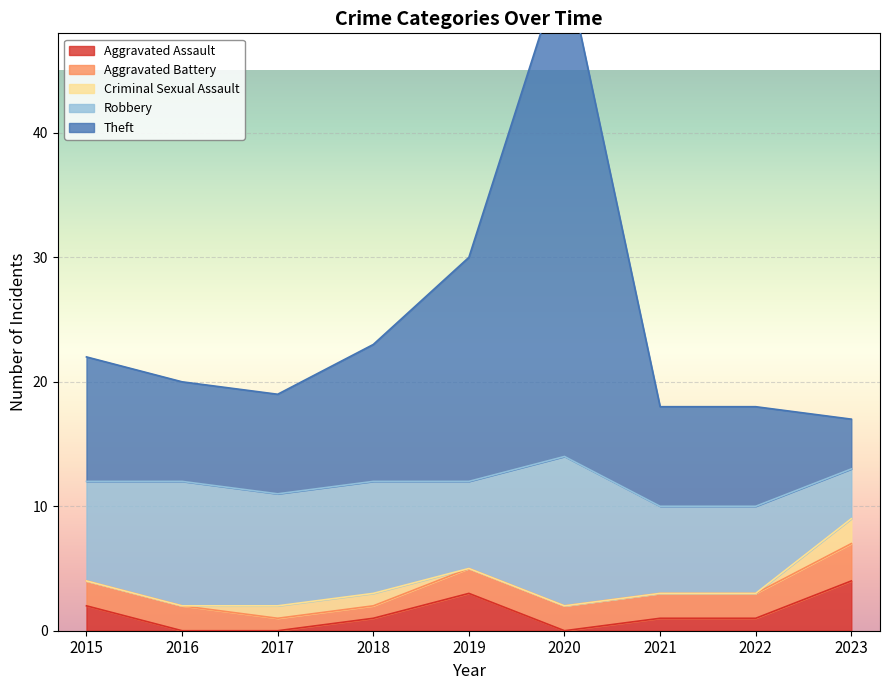

How many Aggravated Assault values are between 0 and 2?

7